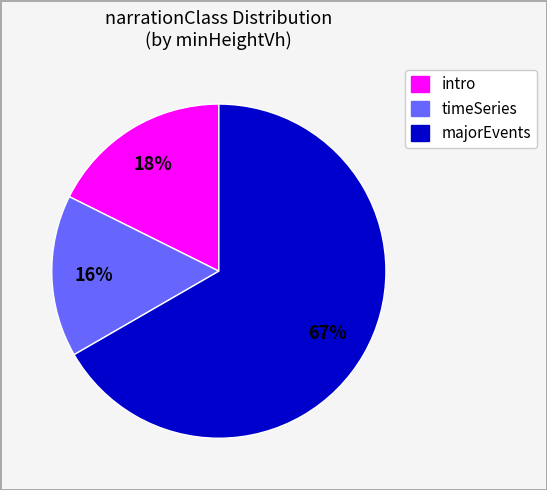

The majorEvents slice represents 1% of the pie. True or false?

False